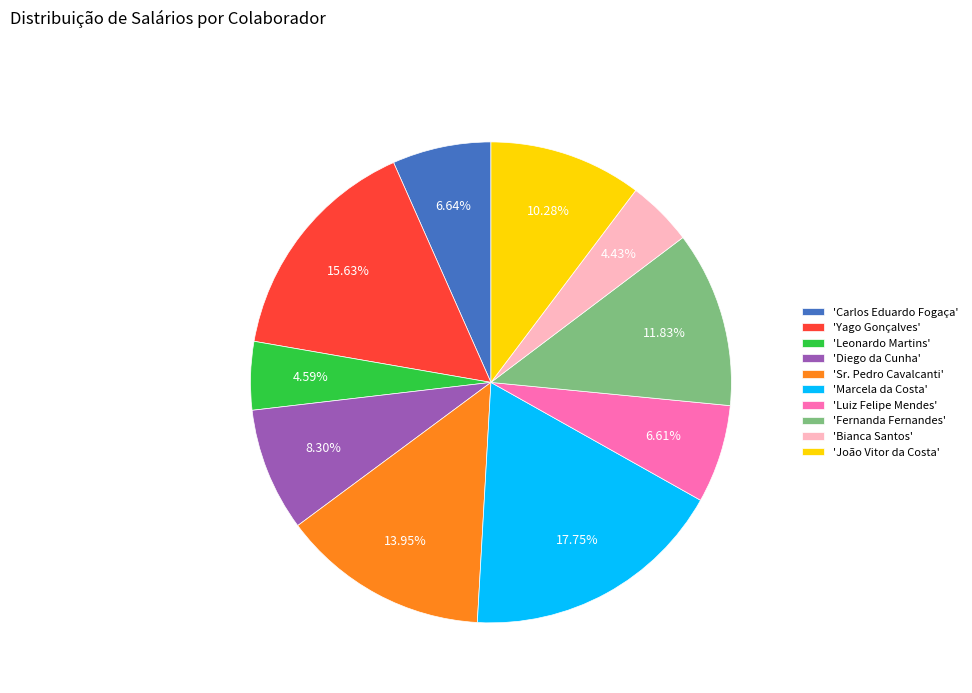

Is there any slice that represents more than half of the pie?

No